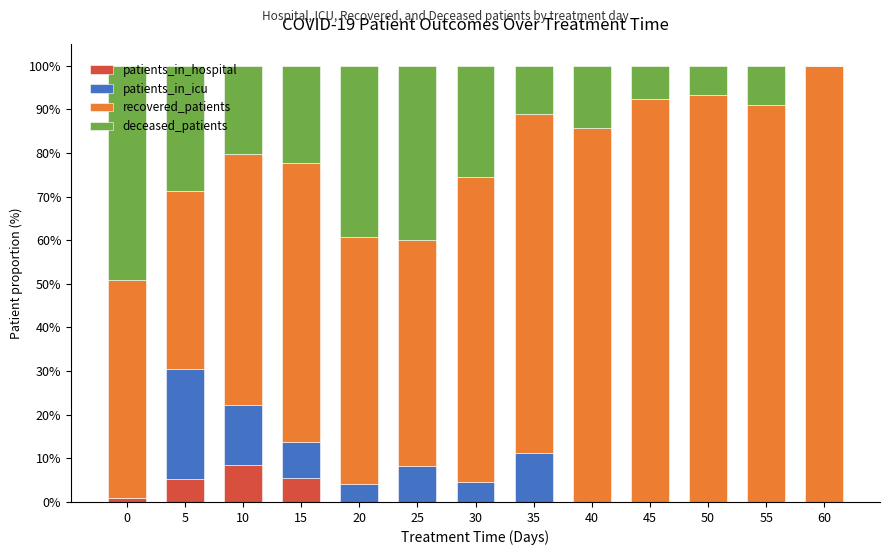

Are the bars grouped side by side (vs. stacked)?

No